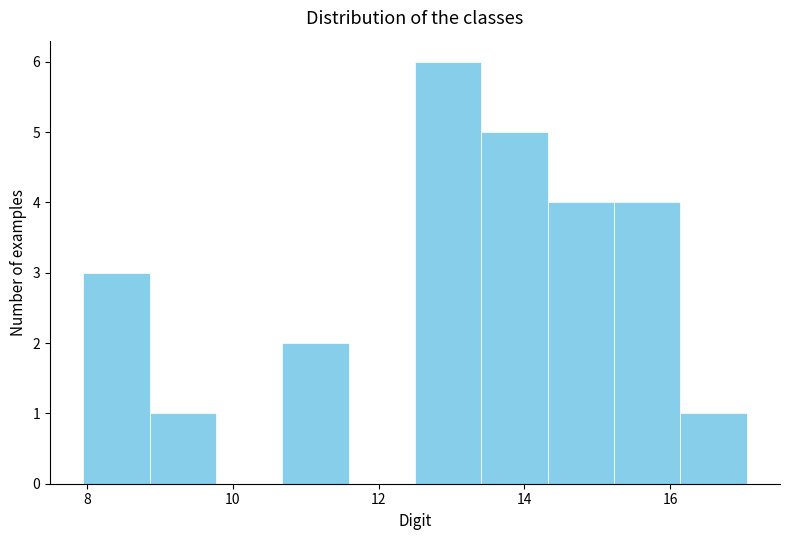

Reading left to right, list every bar in this chart as the range it spans on the x-axis followed by its height. Neither the bar edges nor the heights are printed on the chart, so give them approximately, as read against the axes.

8.0 to 8.8: 3
8.8 to 9.8: 1
9.8 to 10.6: 0
10.6 to 11.6: 2
11.6 to 12.6: 0
12.6 to 13.4: 6
13.4 to 14.4: 5
14.4 to 15.2: 4
15.2 to 16.2: 4
16.2 to 17.0: 1